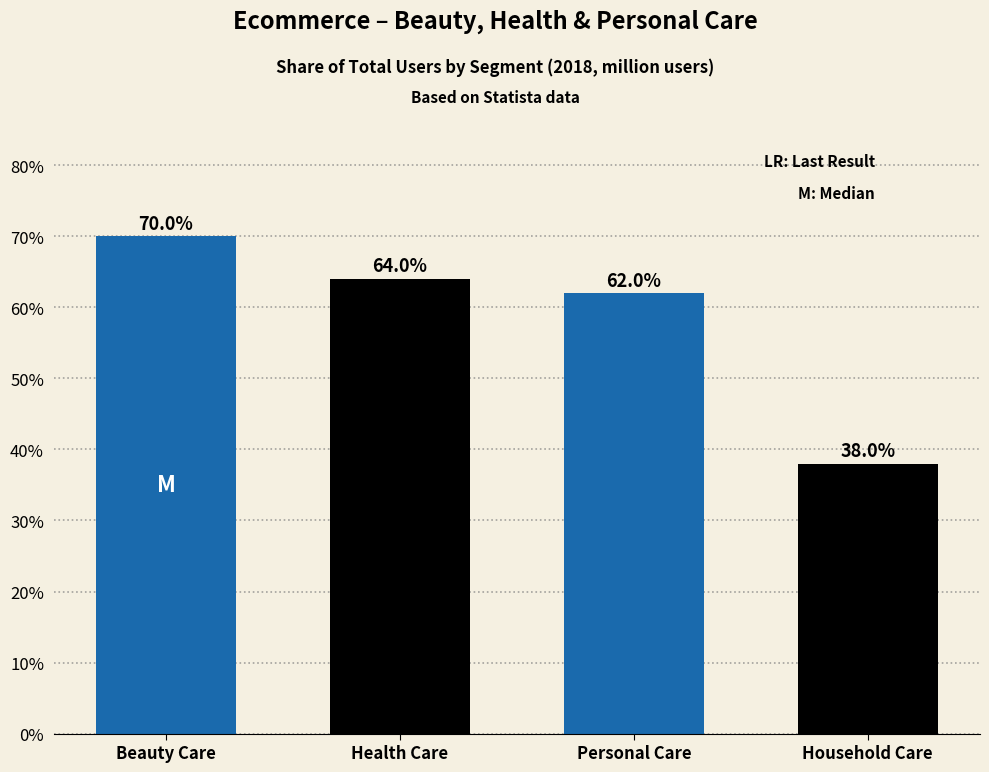

Reading right to left, list all the values displayed in this chart.

Household Care=38.0	Personal Care=62.0	Health Care=64.0	Beauty Care=70.0